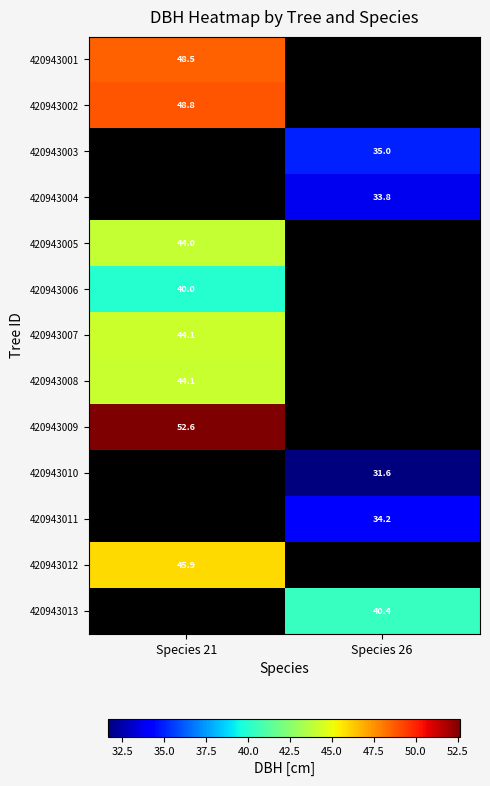

At which category does the chart reach its minimum across all series?

Species 26